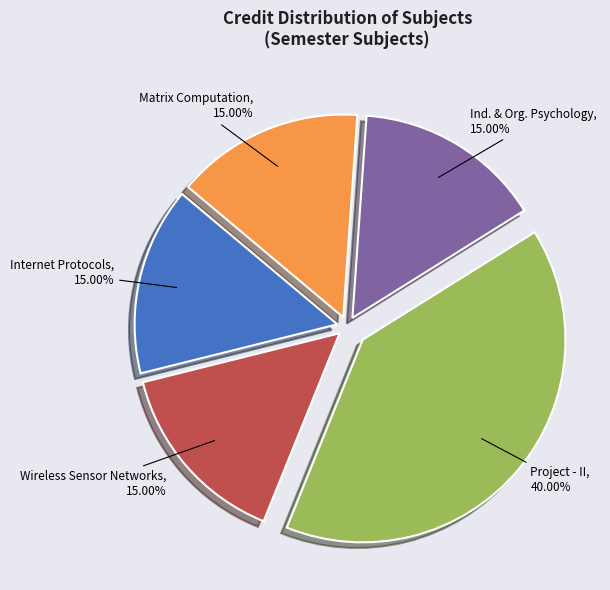

What is the ratio of the value at Wireless Sensor Networks to the value at Project - II?

0.4